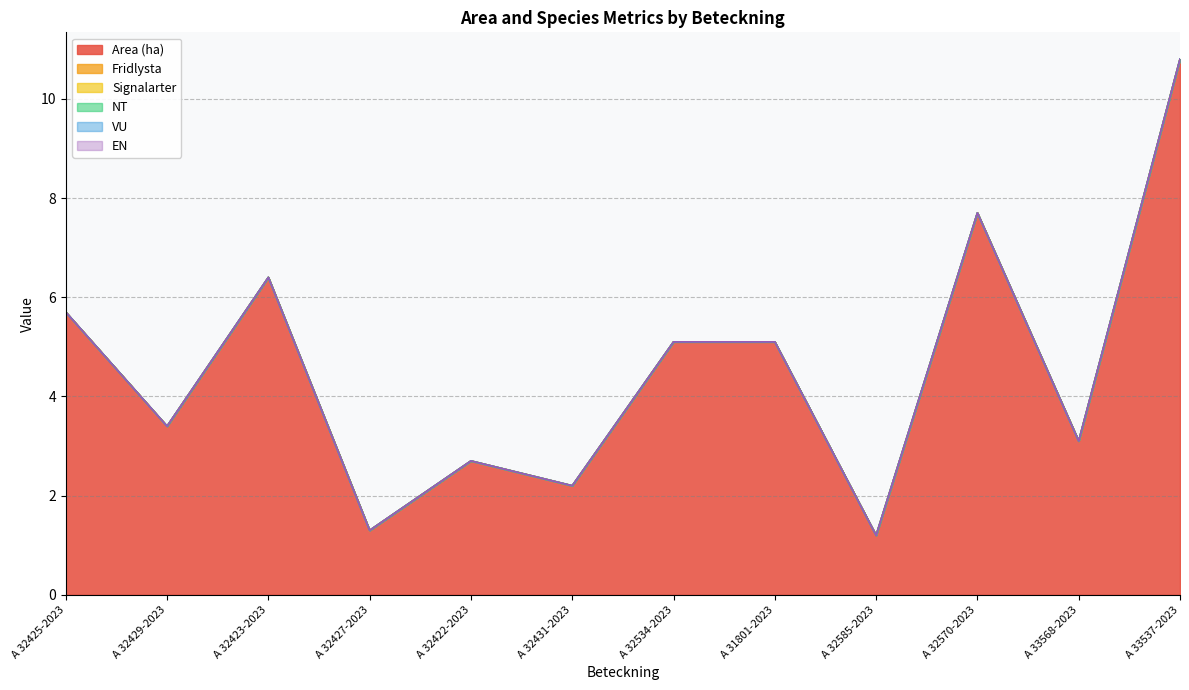

What is the label of the 6th point from the right?

A 32534-2023